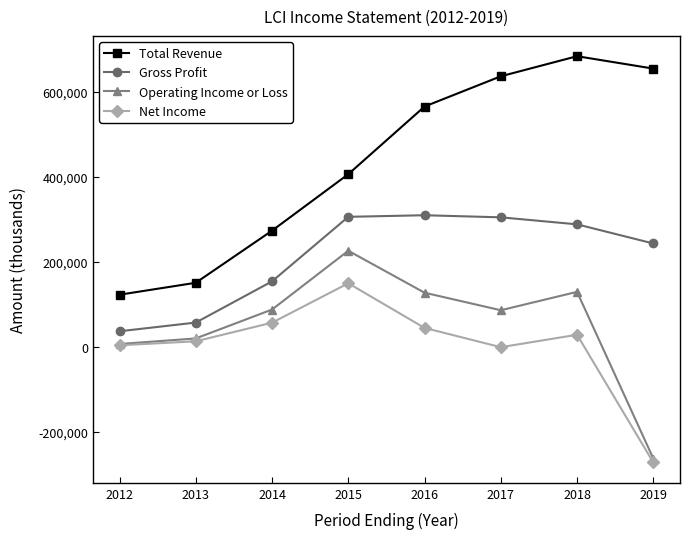

List the series in order of their peak value, highest first.

Total Revenue, Gross Profit, Operating Income or Loss, Net Income